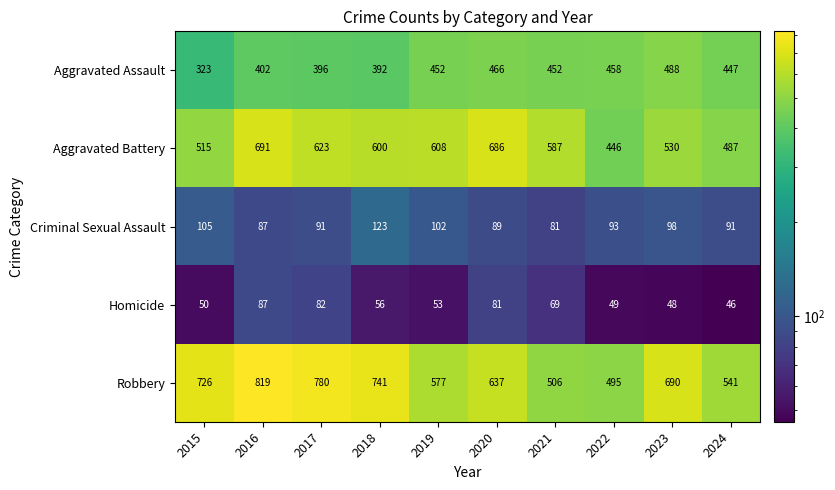

What is the total value across all series at 2017?

1972